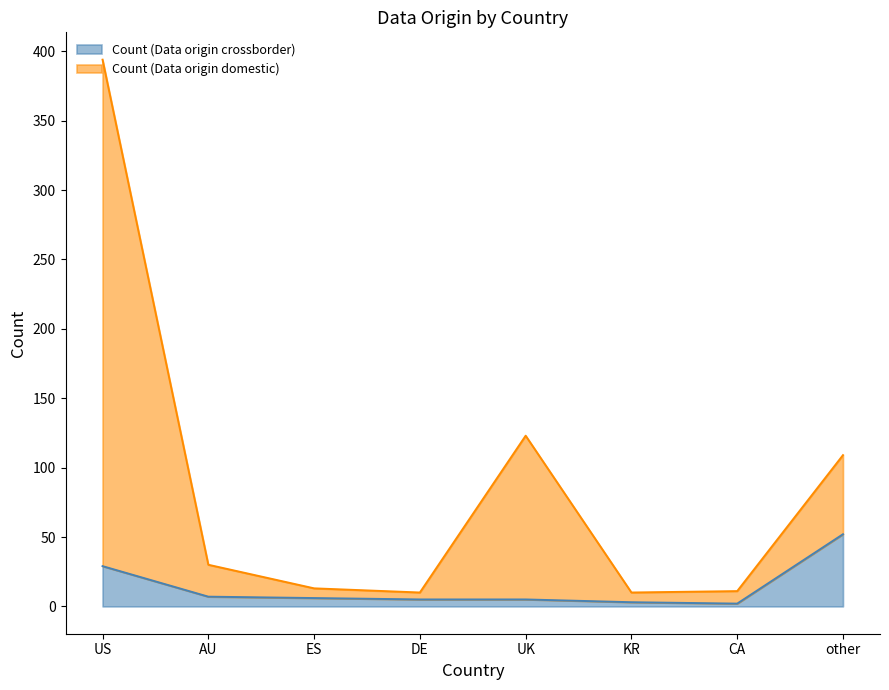

How many distinct data groups are displayed?

2